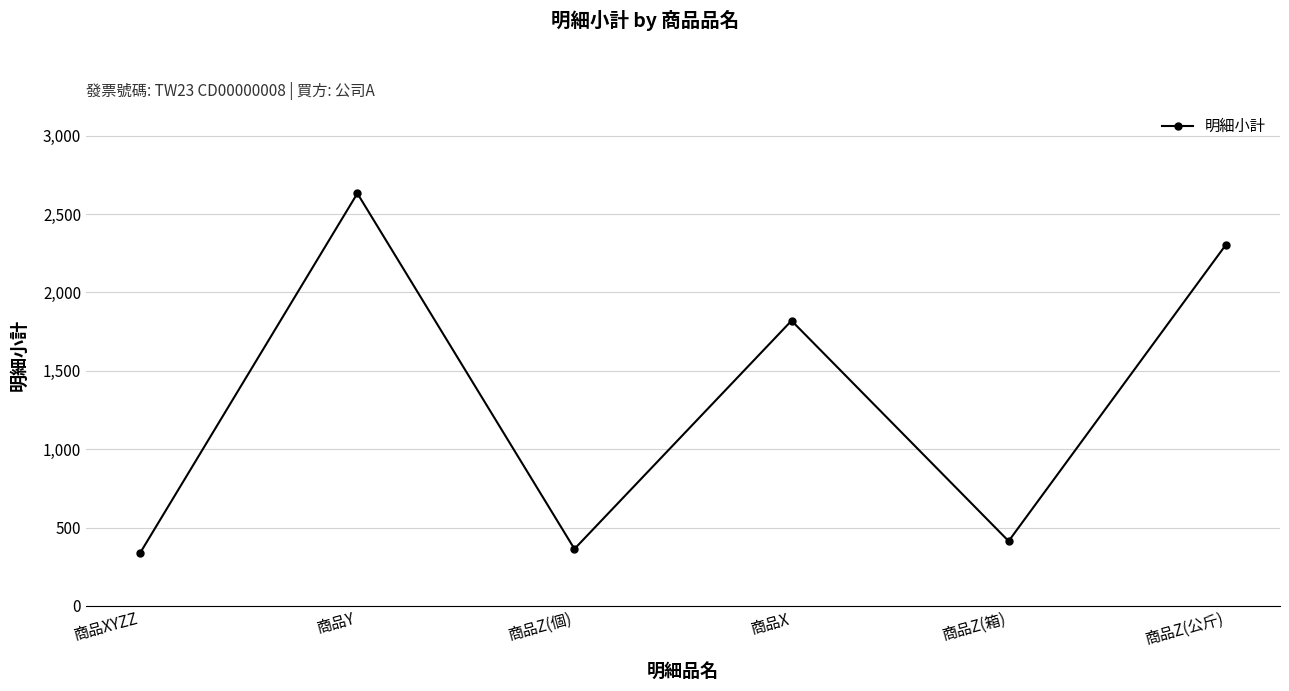

Reading left to right, transcribe all the data shown in this chart.

商品XYZZ=340	商品Y=2632	商品Z(個)=364	商品X=1820	商品Z(箱)=414	商品Z(公斤)=2303